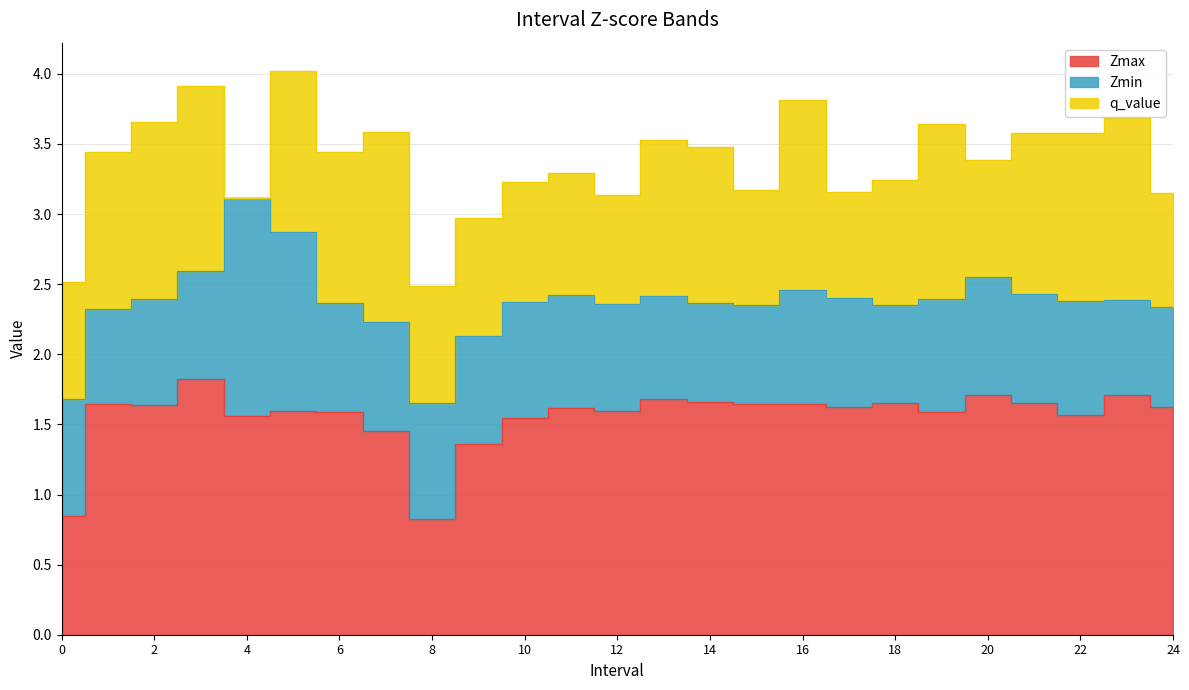

Is the value of Zmin at 20 greater than the value of q_value at 10?

No